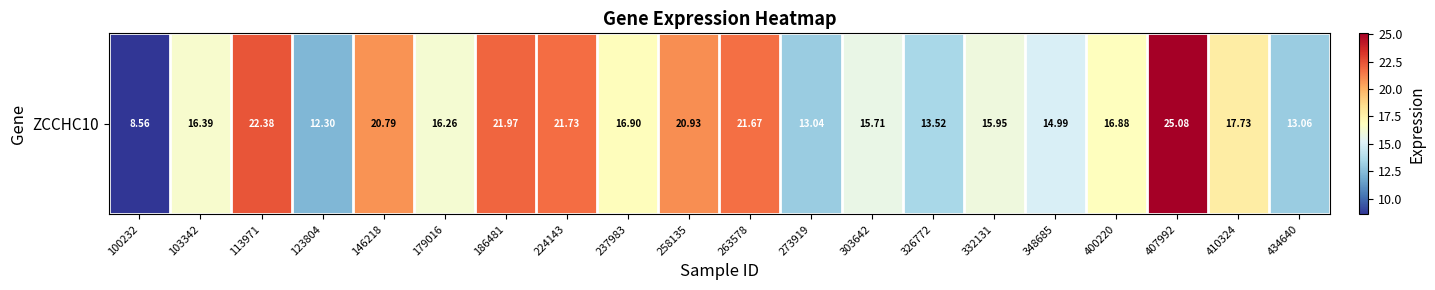

At which label does the data first exceed 16?

103342